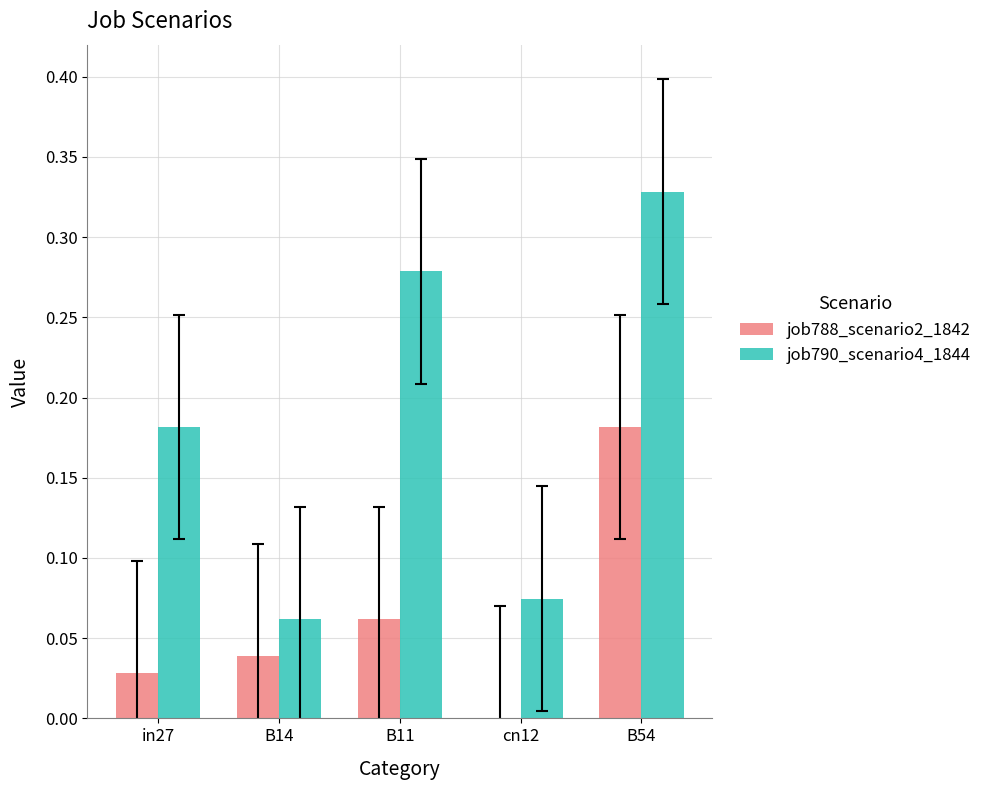

True or false: job790_scenario4_1844 has a value of 0.2 at B54.

False